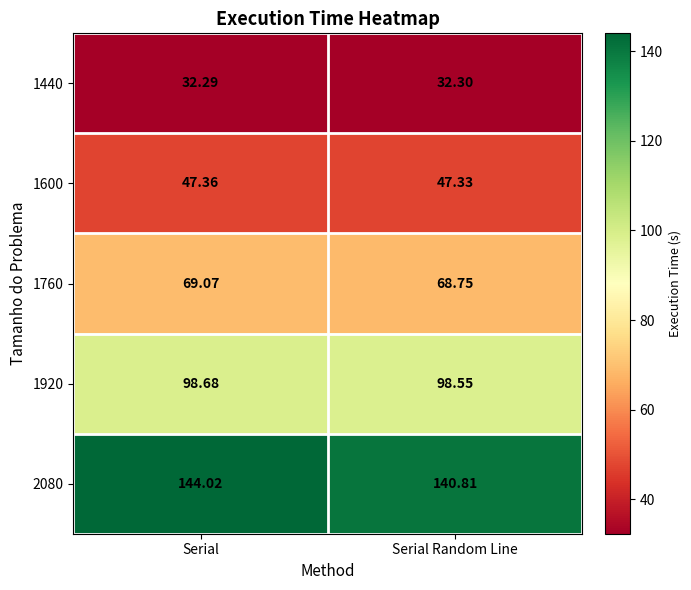

How many values in the 1760 series exceed 69?

1